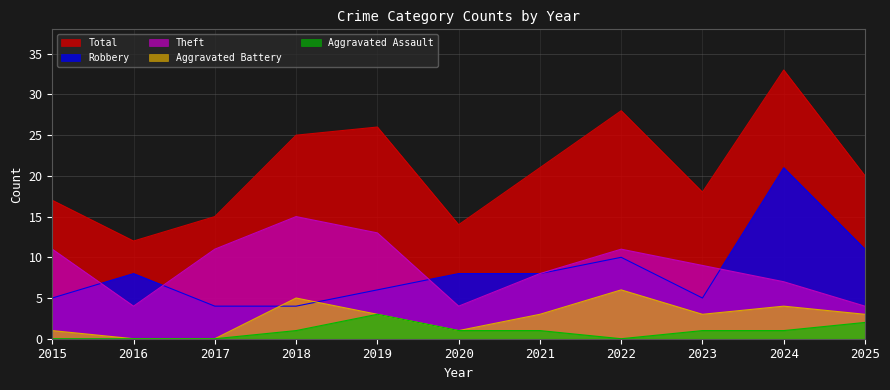

At which category does Theft reach its first local peak?

2018